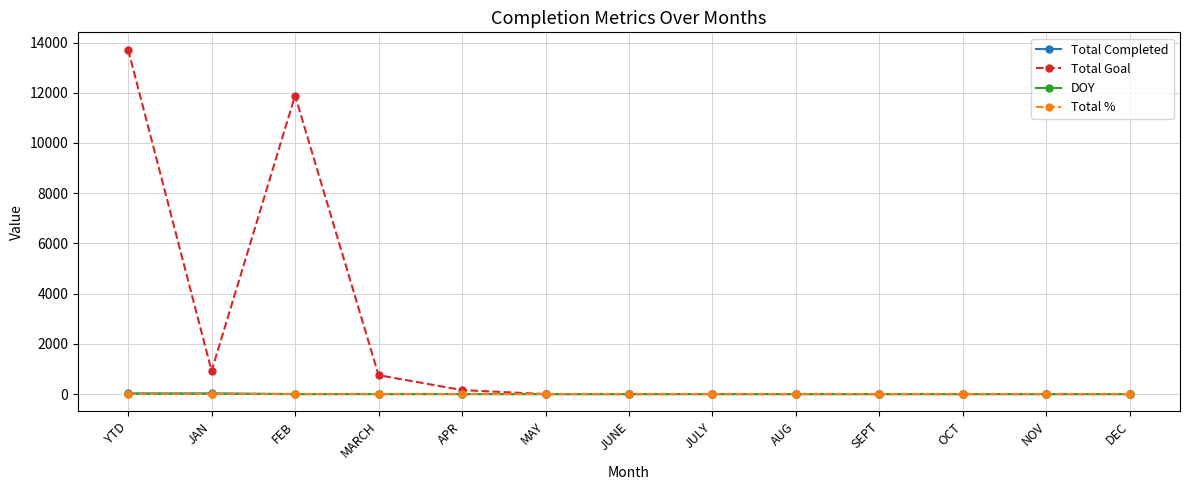

Which series has the widest spread of values?

Total Goal